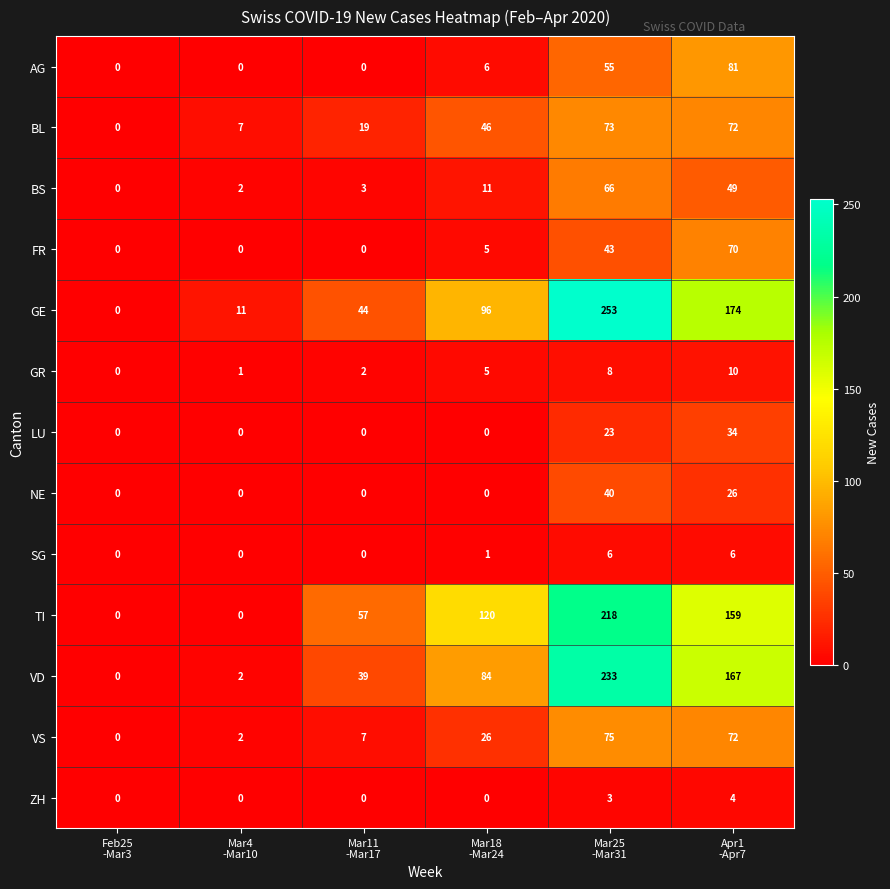

What is the difference between the maximum and minimum values in the NE series?

40